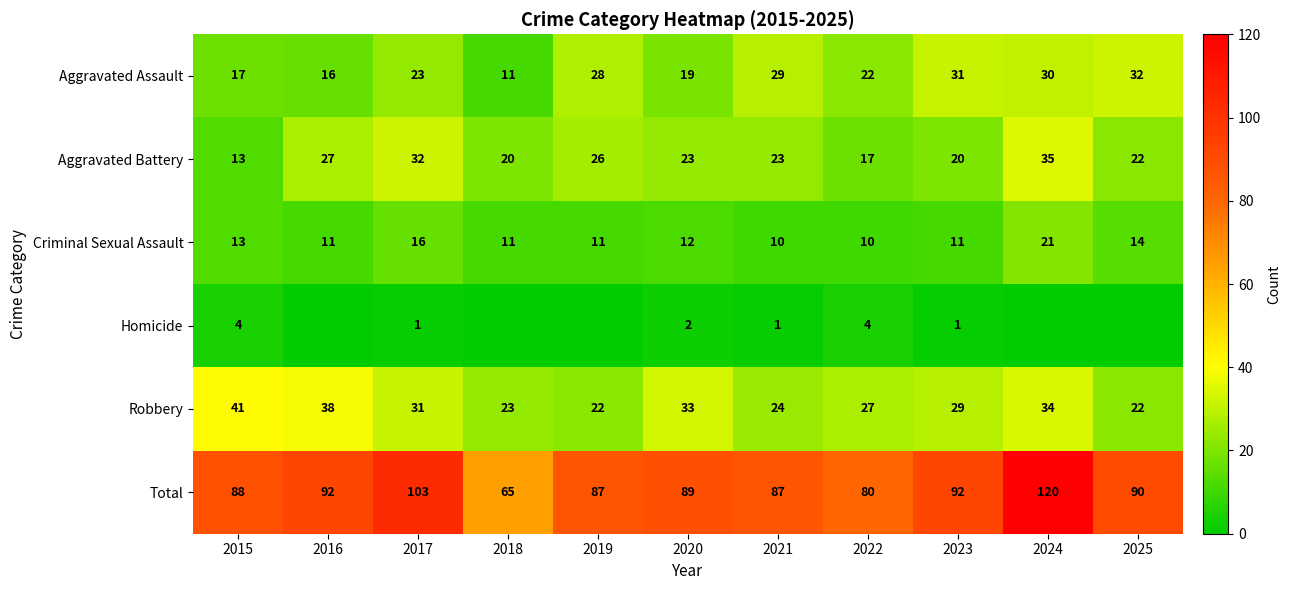

What is the sum of all Robbery values?

324